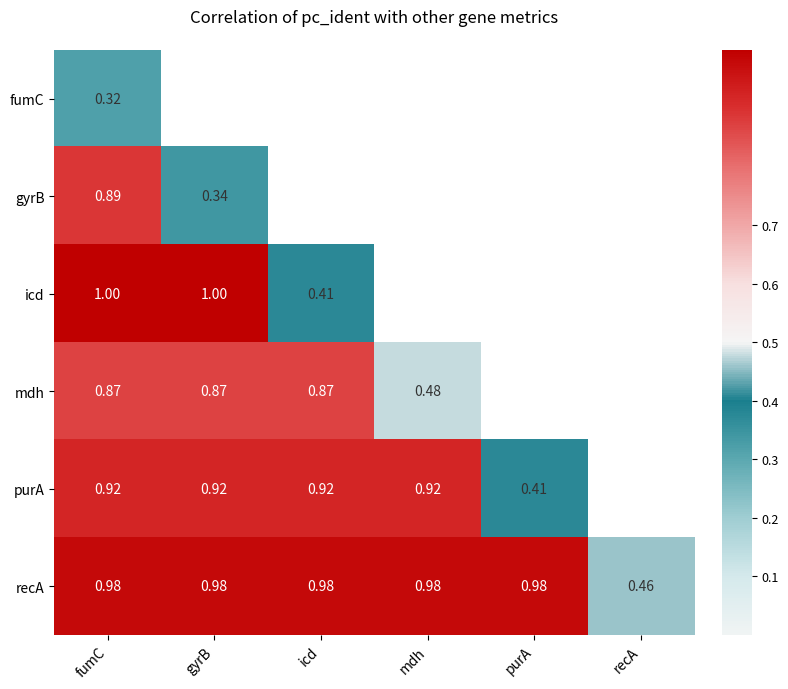

What is the maximum value shown in the chart?

1.0